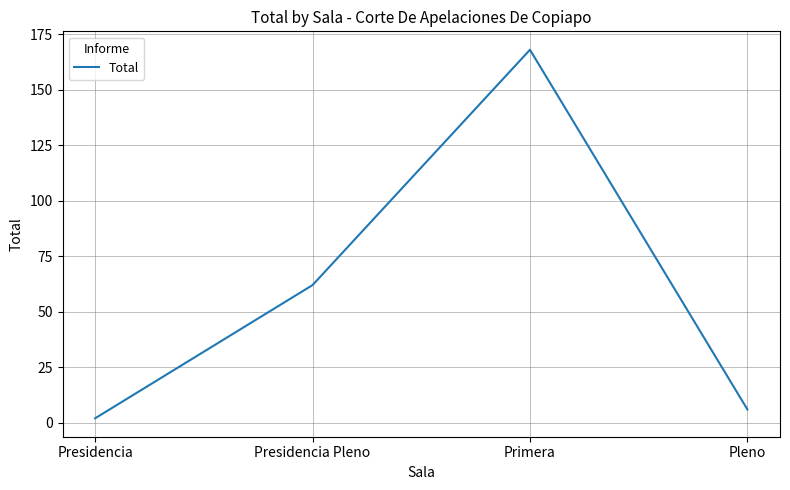

What is the difference between the values at Primera and Presidencia Pleno?

106